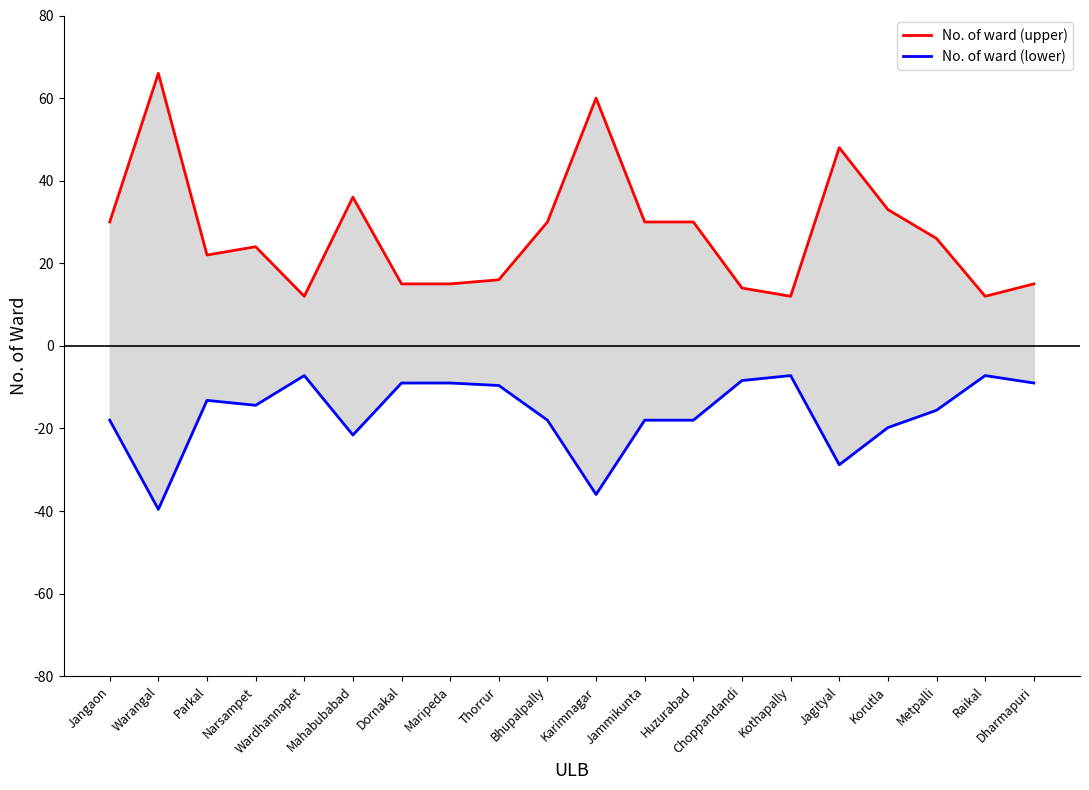

The value of No. of ward (lower) at Bhupalpally is -18.0. True or false?

True